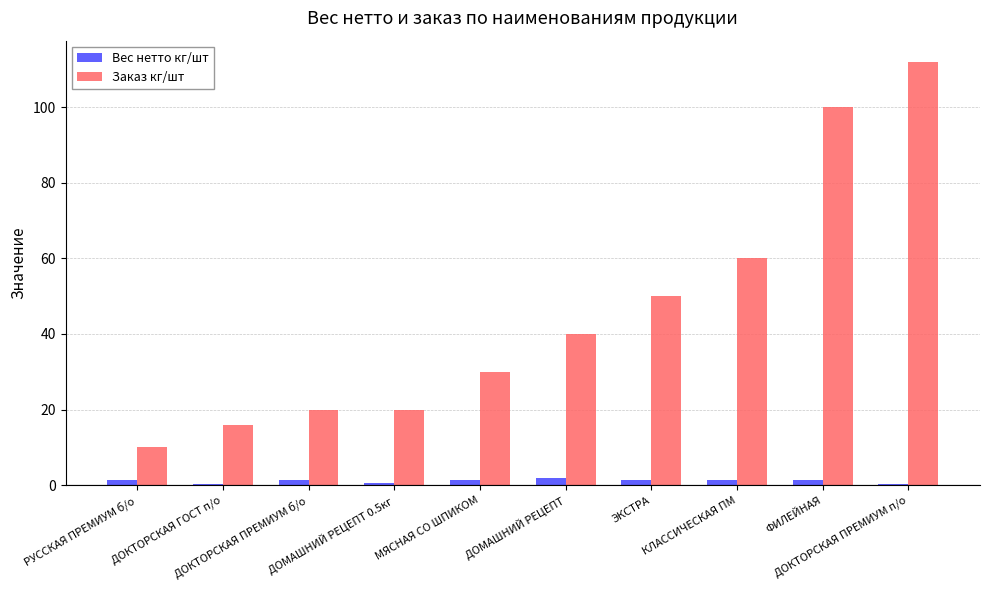

At which category is the sum across all series the highest?

ДОКТОРСКАЯ ПРЕМИУМ п/о